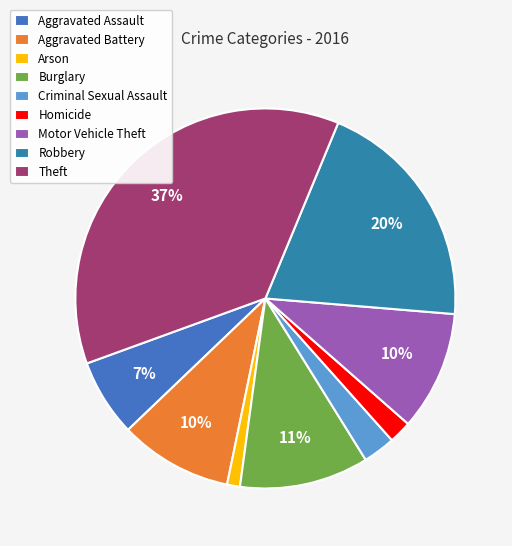

Is Homicide the majority of the pie?

No